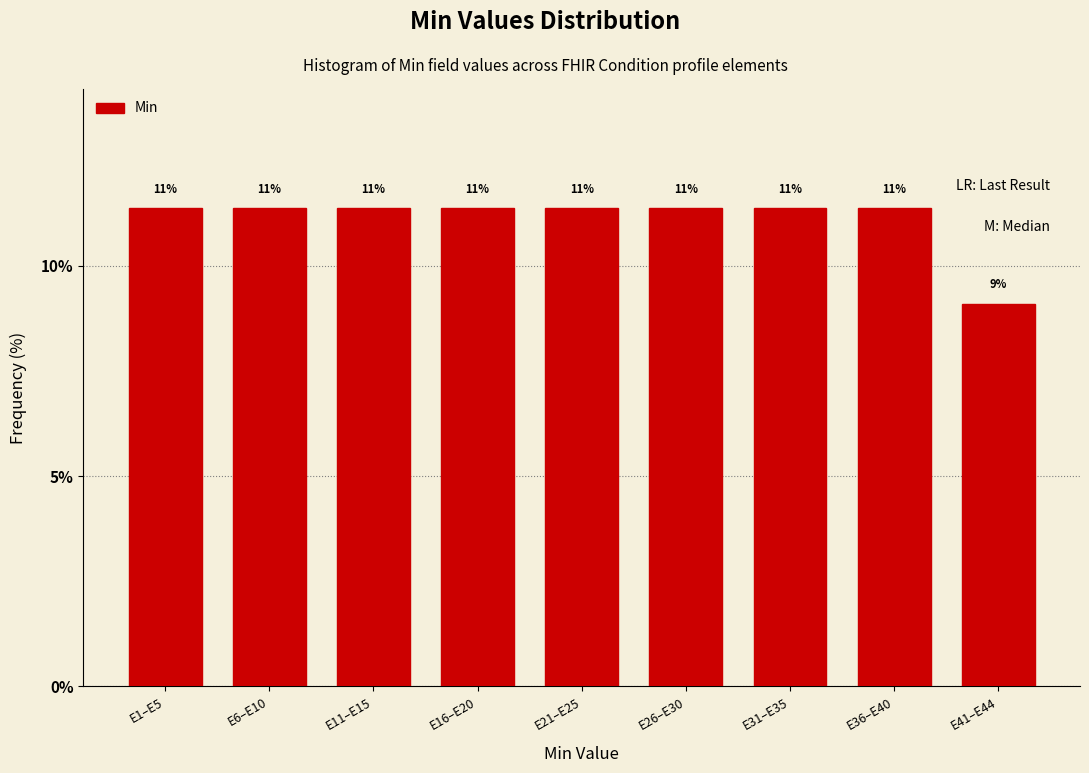

How many bars are there in total?

9